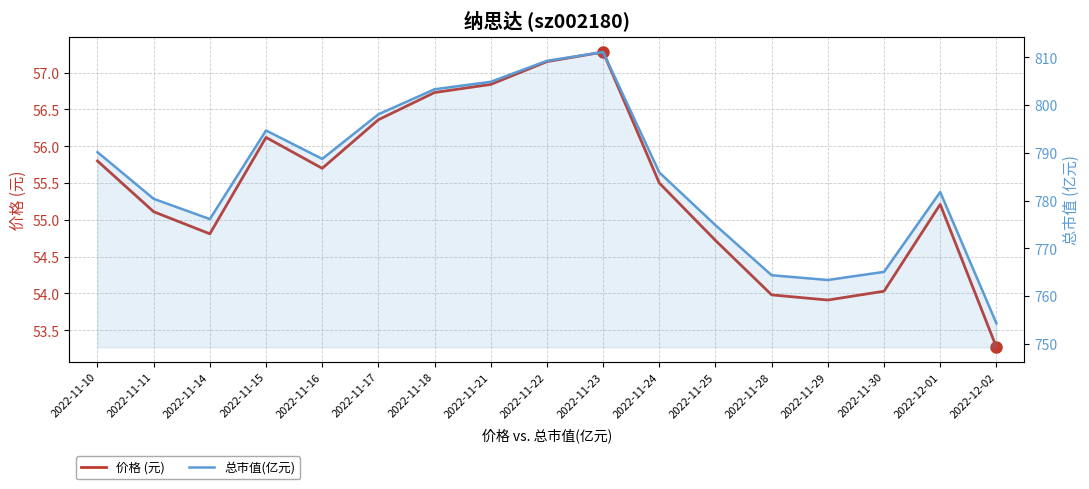

True or false: 价格 (元) and 总市值(亿元) cross at least once.

False